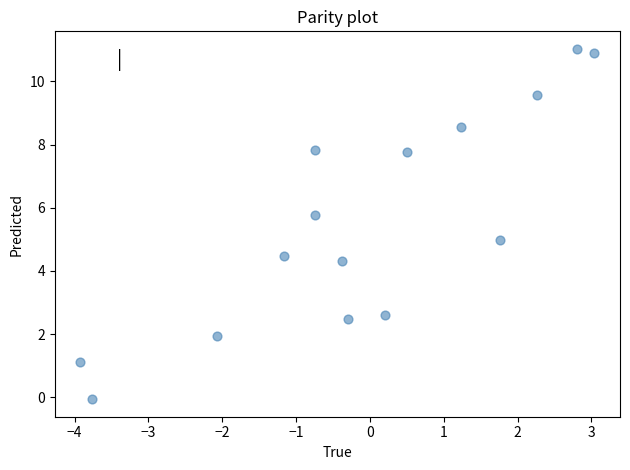

What is the range of X values (max minus min)?

7.0